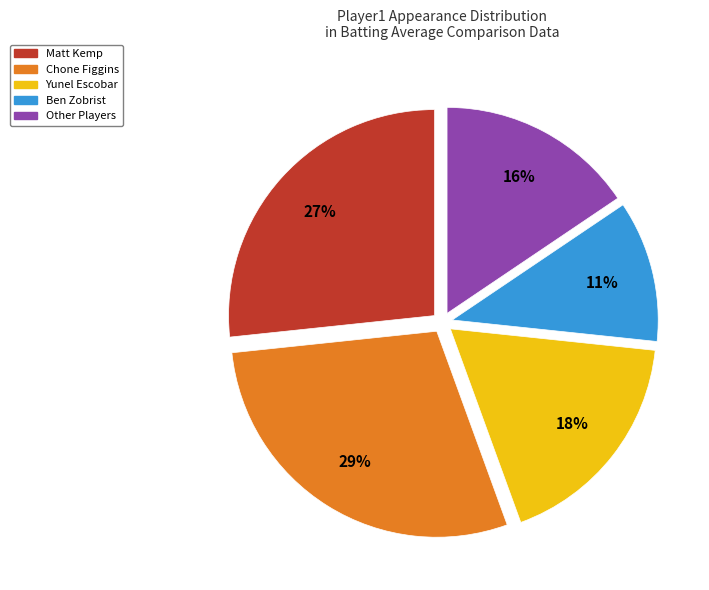

To the nearest percent, what is the average slice percentage?

20%